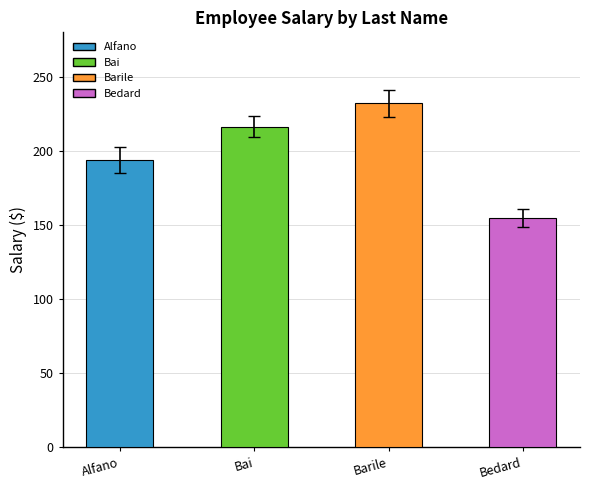

How many data points are less than 216?

2